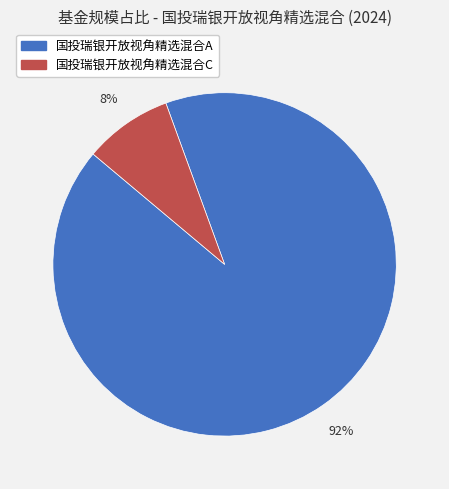

The 国投瑞银开放视角精选混合A slice represents 87% of the pie. True or false?

False